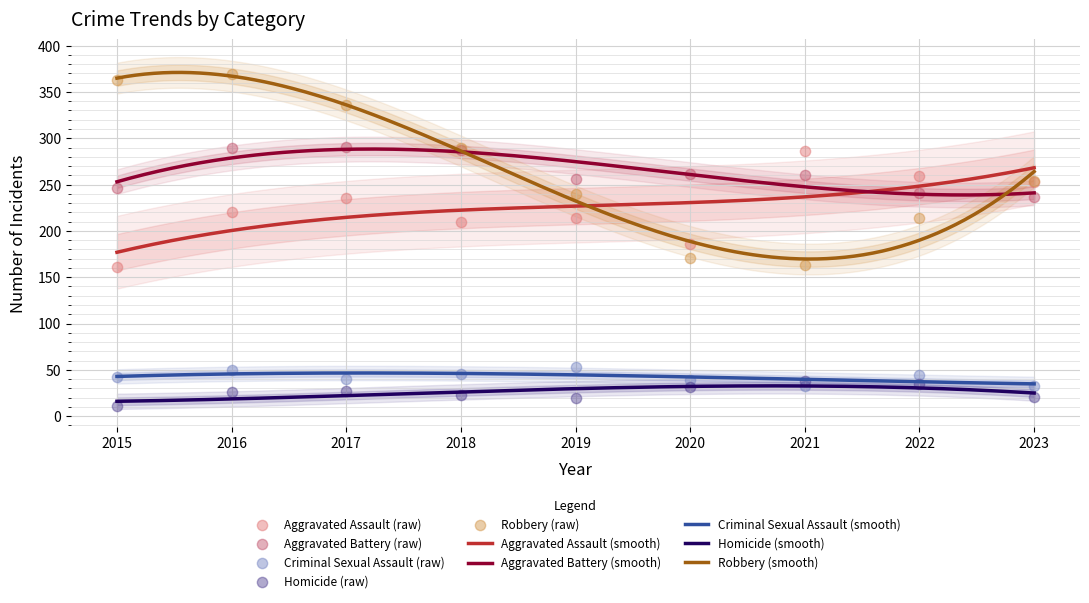

Which series has the largest Y range (max minus min)?

Robbery